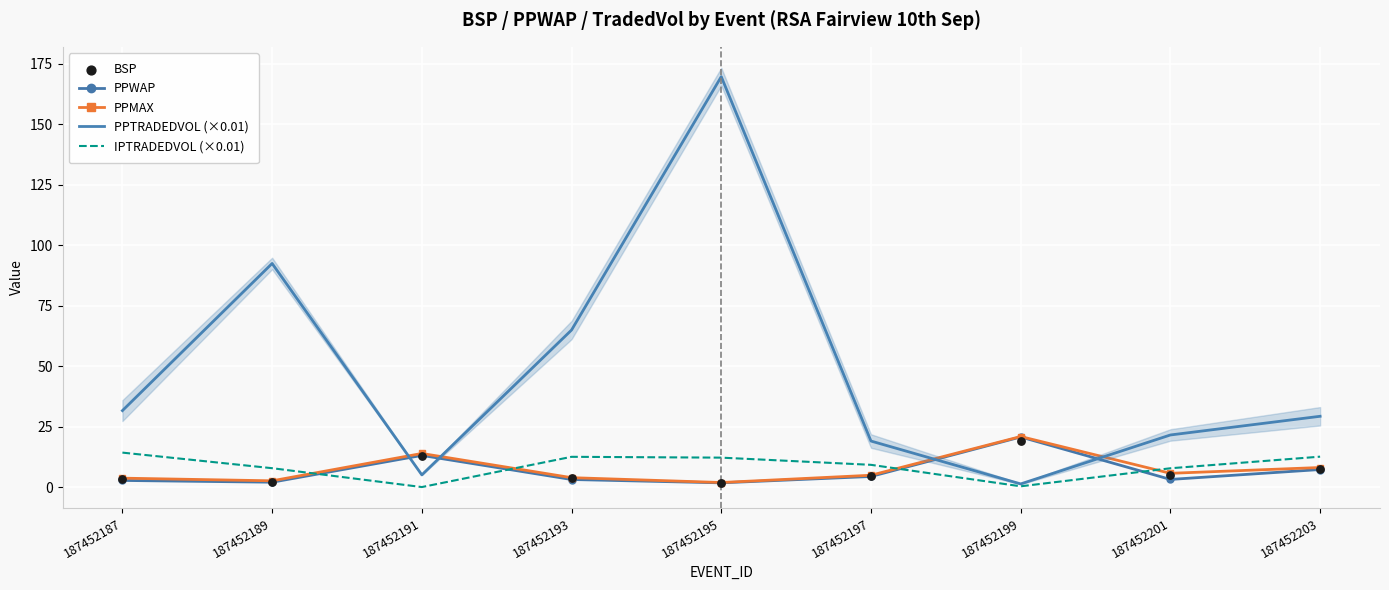

What is the total value across all series at 187452201?

43.7